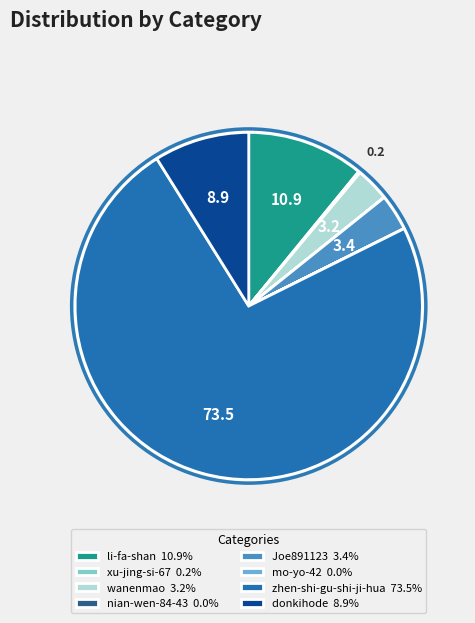

Is it true that wanenmao is 3% of the pie?

True